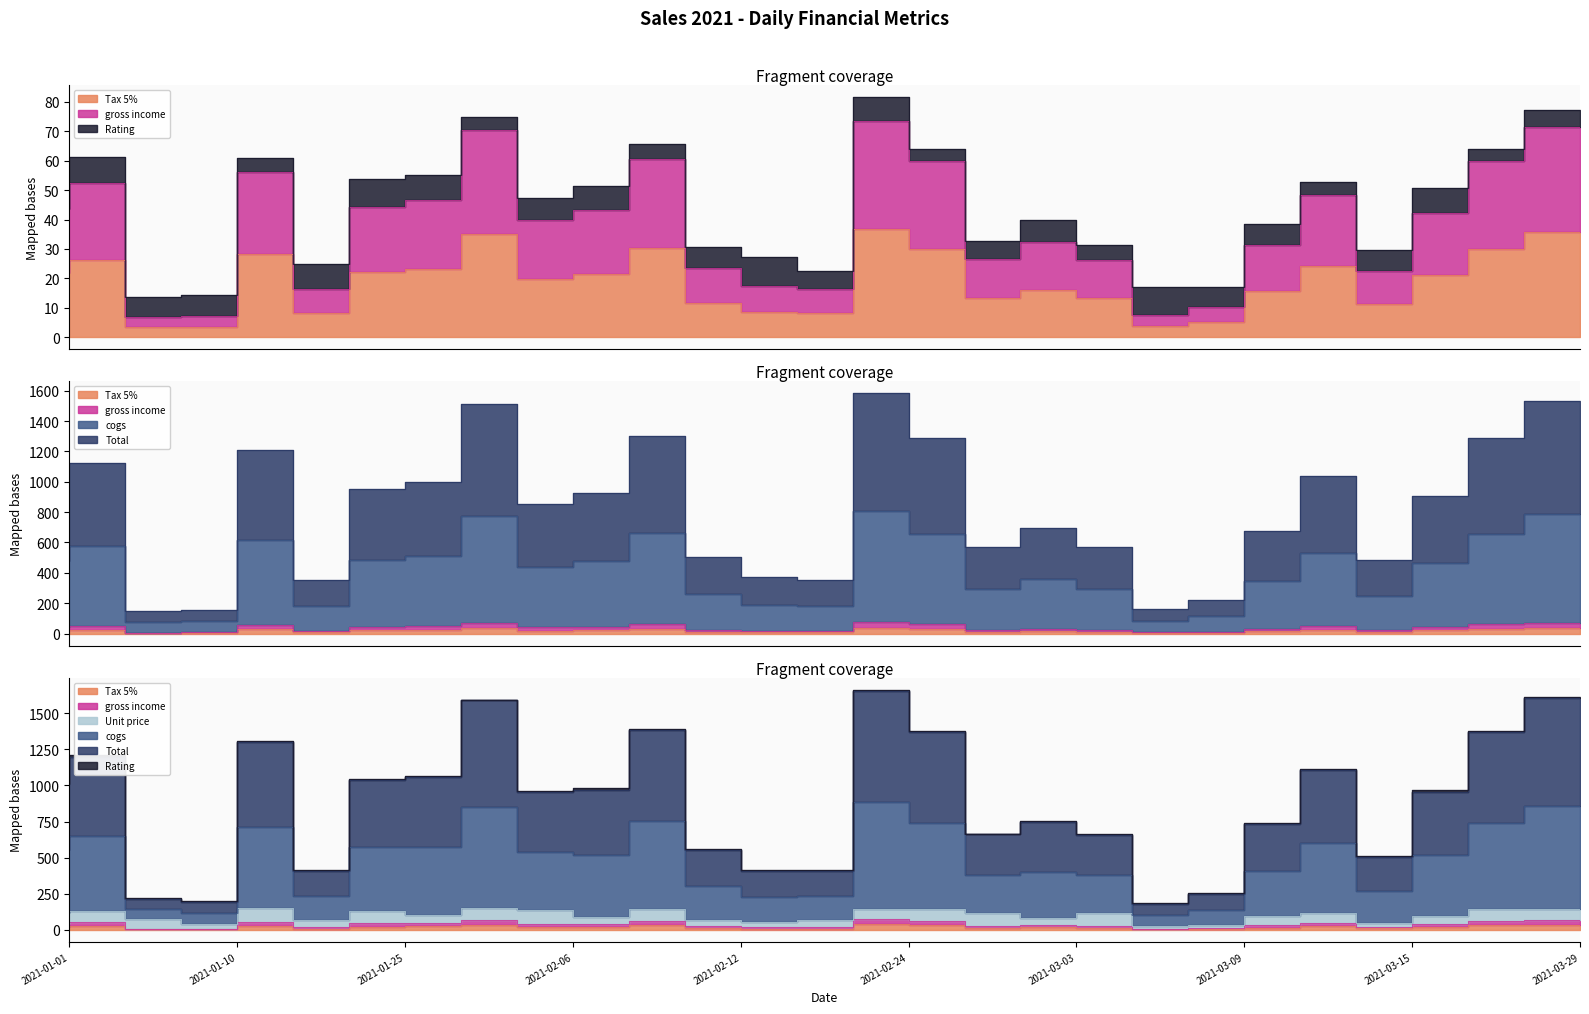

What is the minimum value shown in the chart?

3.4